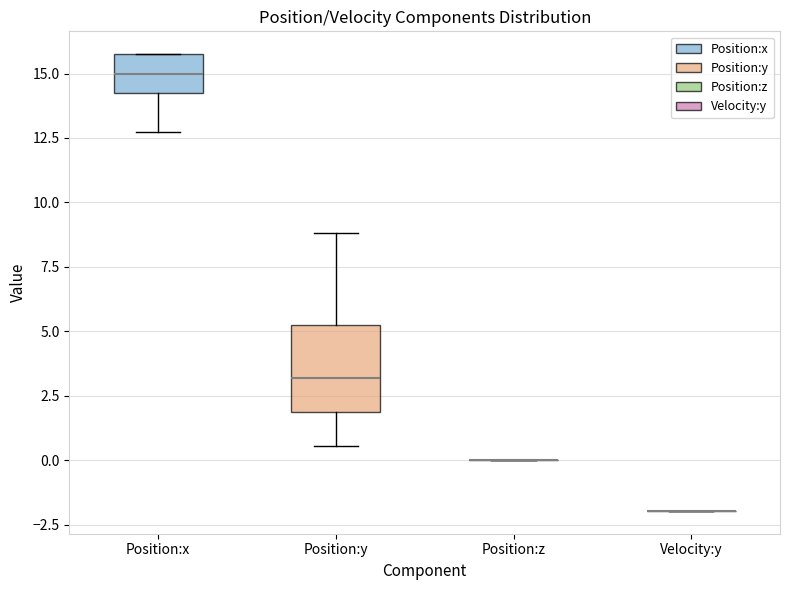

Reading left to right, transcribe this box plot: for each box, give where its median line is, the range the box spans, and where its two whiskers end, as read against the y-axis. The values are not printed on the chart, so give them approximately, as read against the axis.

Position:x: median 15.0, box 14.5 to 16.0, whiskers 13.0 to 16.0
Position:y: median 3.0, box 2.0 to 5.0, whiskers 0.5 to 9.0
Position:z: box collapsed to a line at 0.0, whiskers 0.0 to 0.0
Velocity:y: box collapsed to a line at -2.0, whiskers -2.0 to -2.0